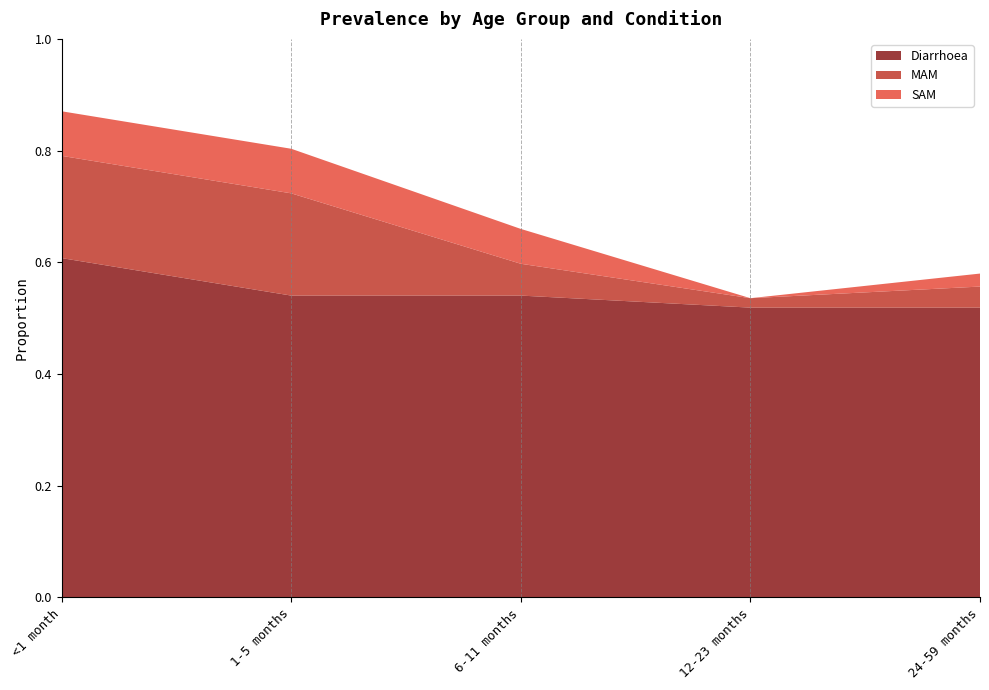

Reading left to right, list all the values displayed in this chart.

Diarrhoea: 0.6	0.5	0.5	0.5	0.5
MAM: 0.2	0.2	0.1	0.0	0.0
SAM: 0.1	0.1	0.1	0.0	0.0